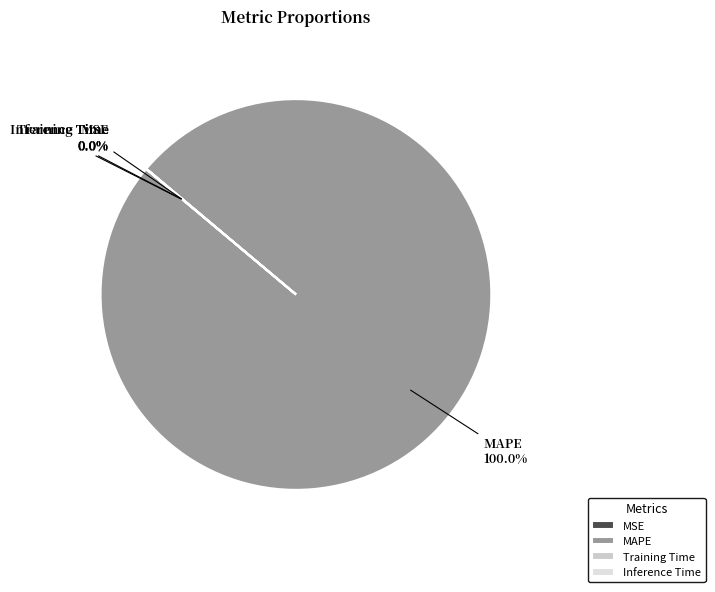

Which category accounts for the majority?

MAPE